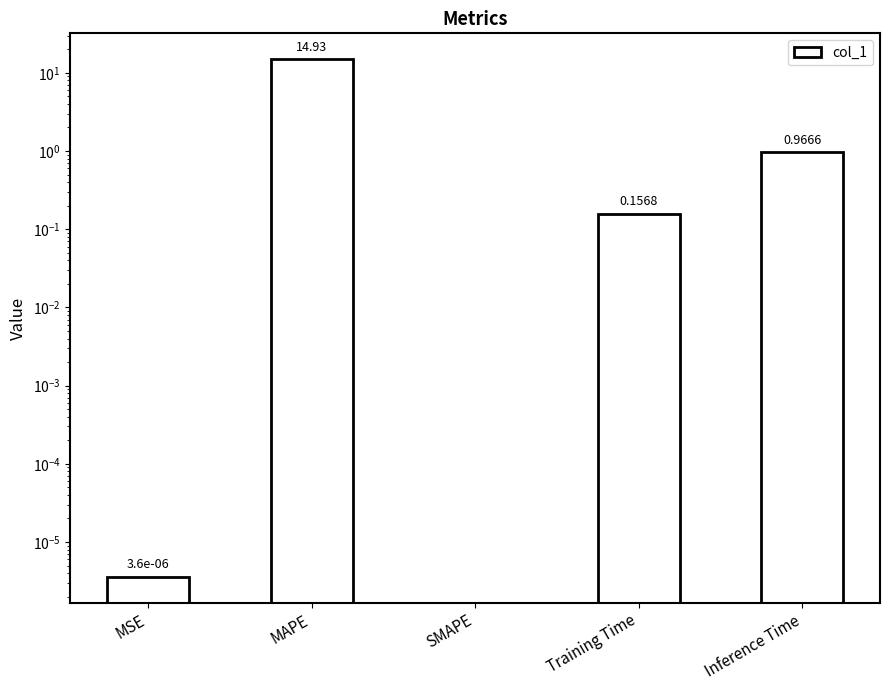

Reading right to left, what are all the values shown in this chart?

Inference Time=1.0	Training Time=0.2	SMAPE=0.0	MAPE=14.9	MSE=0.0